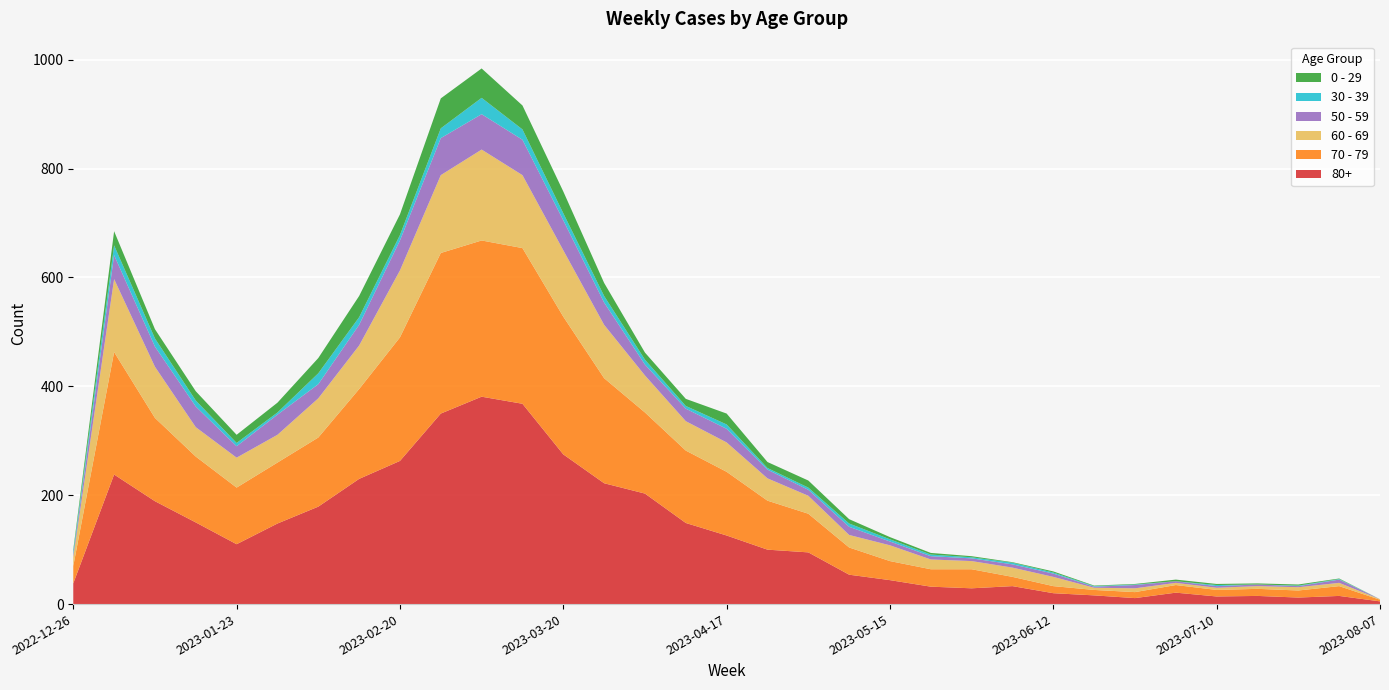

Reading left to right, transcribe all the data shown in this chart.

80+: 2022-12-26=38	2023-01-02=238	2023-01-09=189	2023-01-16=150	2023-01-23=110	2023-01-30=148	2023-02-06=179	2023-02-13=230	2023-02-20=263	2023-02-27=350	2023-03-06=381	2023-03-13=368	2023-03-20=275	2023-03-27=222	2023-04-03=203	2023-04-10=149	2023-04-17=126	2023-04-24=100	2023-05-01=95	2023-05-08=54	2023-05-15=44	2023-05-22=32	2023-05-29=29	2023-06-05=33	2023-06-12=20	2023-06-19=16	2023-06-26=11	2023-07-03=21	2023-07-10=14	2023-07-17=15	2023-07-24=12	2023-07-31=15	2023-08-07=5
70 - 79: 2022-12-26=32	2023-01-02=225	2023-01-09=153	2023-01-16=121	2023-01-23=104	2023-01-30=112	2023-02-06=127	2023-02-13=165	2023-02-20=227	2023-02-27=295	2023-03-06=287	2023-03-13=286	2023-03-20=253	2023-03-27=193	2023-04-03=149	2023-04-10=133	2023-04-17=117	2023-04-24=90	2023-05-01=71	2023-05-08=50	2023-05-15=35	2023-05-22=32	2023-05-29=35	2023-06-05=17	2023-06-12=13	2023-06-19=10	2023-06-26=11	2023-07-03=14	2023-07-10=12	2023-07-17=13	2023-07-24=13	2023-07-31=18	2023-08-07=3
60 - 69: 2022-12-26=16	2023-01-02=134	2023-01-09=94	2023-01-16=54	2023-01-23=55	2023-01-30=51	2023-02-06=72	2023-02-13=80	2023-02-20=123	2023-02-27=143	2023-03-06=167	2023-03-13=134	2023-03-20=122	2023-03-27=98	2023-04-03=68	2023-04-10=54	2023-04-17=54	2023-04-24=41	2023-05-01=33	2023-05-08=23	2023-05-15=29	2023-05-22=18	2023-05-29=15	2023-06-05=17	2023-06-12=17	2023-06-19=4	2023-06-26=7	2023-07-03=4	2023-07-10=4	2023-07-17=5	2023-07-24=6	2023-07-31=6	2023-08-07=1
50 - 59: 2022-12-26=5	2023-01-02=44	2023-01-09=37	2023-01-16=38	2023-01-23=21	2023-01-30=37	2023-02-06=26	2023-02-13=38	2023-02-20=55	2023-02-27=68	2023-03-06=65	2023-03-13=65	2023-03-20=55	2023-03-27=41	2023-04-03=20	2023-04-10=23	2023-04-17=25	2023-04-24=16	2023-05-01=11	2023-05-08=15	2023-05-15=7	2023-05-22=6	2023-05-29=5	2023-06-05=6	2023-06-12=6	2023-06-19=2	2023-06-26=6	2023-07-03=3	2023-07-10=3	2023-07-17=3	2023-07-24=2	2023-07-31=6	2023-08-07=0
30 - 39: 2022-12-26=5	2023-01-02=18	2023-01-09=15	2023-01-16=11	2023-01-23=6	2023-01-30=4	2023-02-06=20	2023-02-13=14	2023-02-20=10	2023-02-27=18	2023-03-06=30	2023-03-13=19	2023-03-20=13	2023-03-27=12	2023-04-03=9	2023-04-10=5	2023-04-17=8	2023-04-24=3	2023-05-01=4	2023-05-08=6	2023-05-15=4	2023-05-22=3	2023-05-29=2	2023-06-05=3	2023-06-12=2	2023-06-19=1	2023-06-26=1	2023-07-03=0	2023-07-10=2	2023-07-17=0	2023-07-24=1	2023-07-31=1	2023-08-07=0
0 - 29: 2022-12-26=4	2023-01-02=26	2023-01-09=17	2023-01-16=17	2023-01-23=15	2023-01-30=18	2023-02-06=28	2023-02-13=39	2023-02-20=38	2023-02-27=55	2023-03-06=54	2023-03-13=44	2023-03-20=40	2023-03-27=24	2023-04-03=13	2023-04-10=13	2023-04-17=20	2023-04-24=11	2023-05-01=13	2023-05-08=8	2023-05-15=4	2023-05-22=3	2023-05-29=2	2023-06-05=1	2023-06-12=2	2023-06-19=1	2023-06-26=1	2023-07-03=3	2023-07-10=2	2023-07-17=2	2023-07-24=2	2023-07-31=1	2023-08-07=0